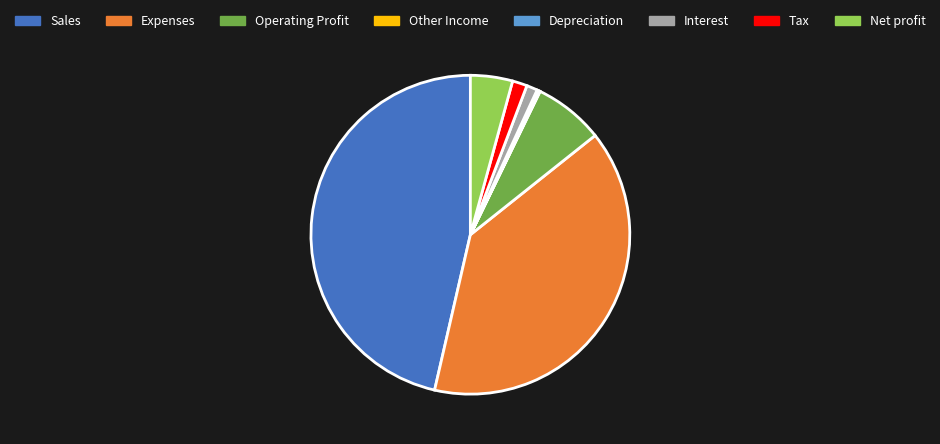

What is the largest slice in the pie chart?

Sales